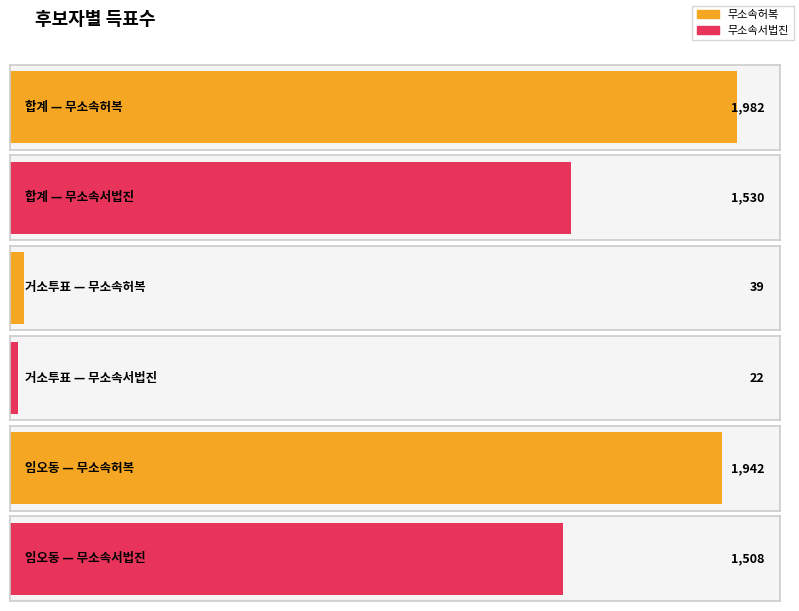

Is the value of 무소속서법진 at 임오동 greater than the value of 무소속허복 at 합계?

No